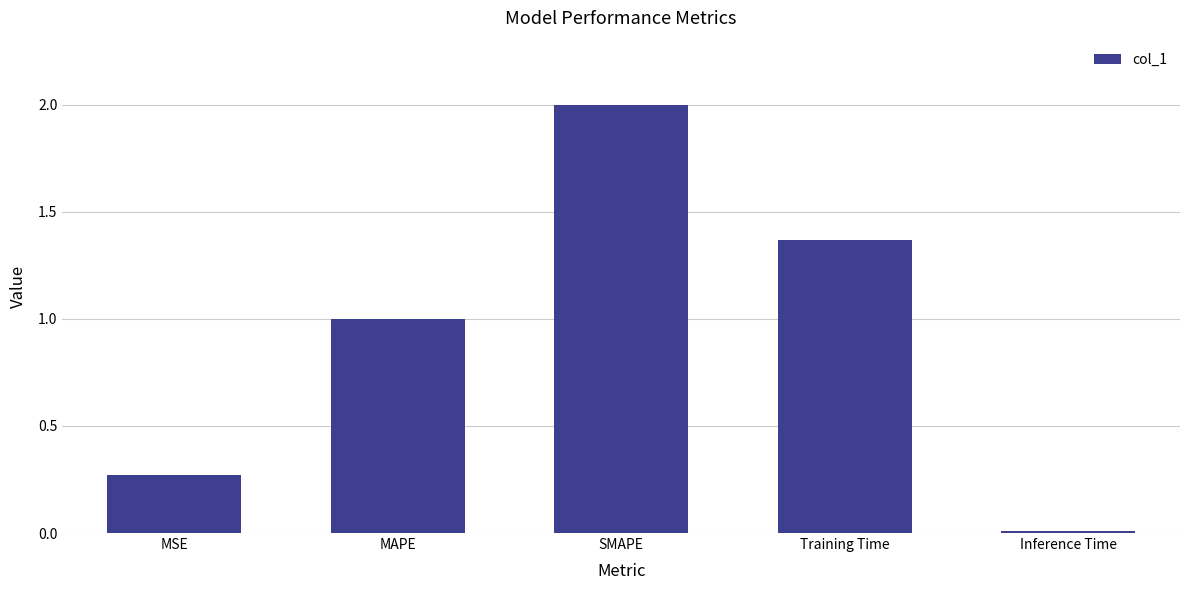

Are the bars horizontal?

No